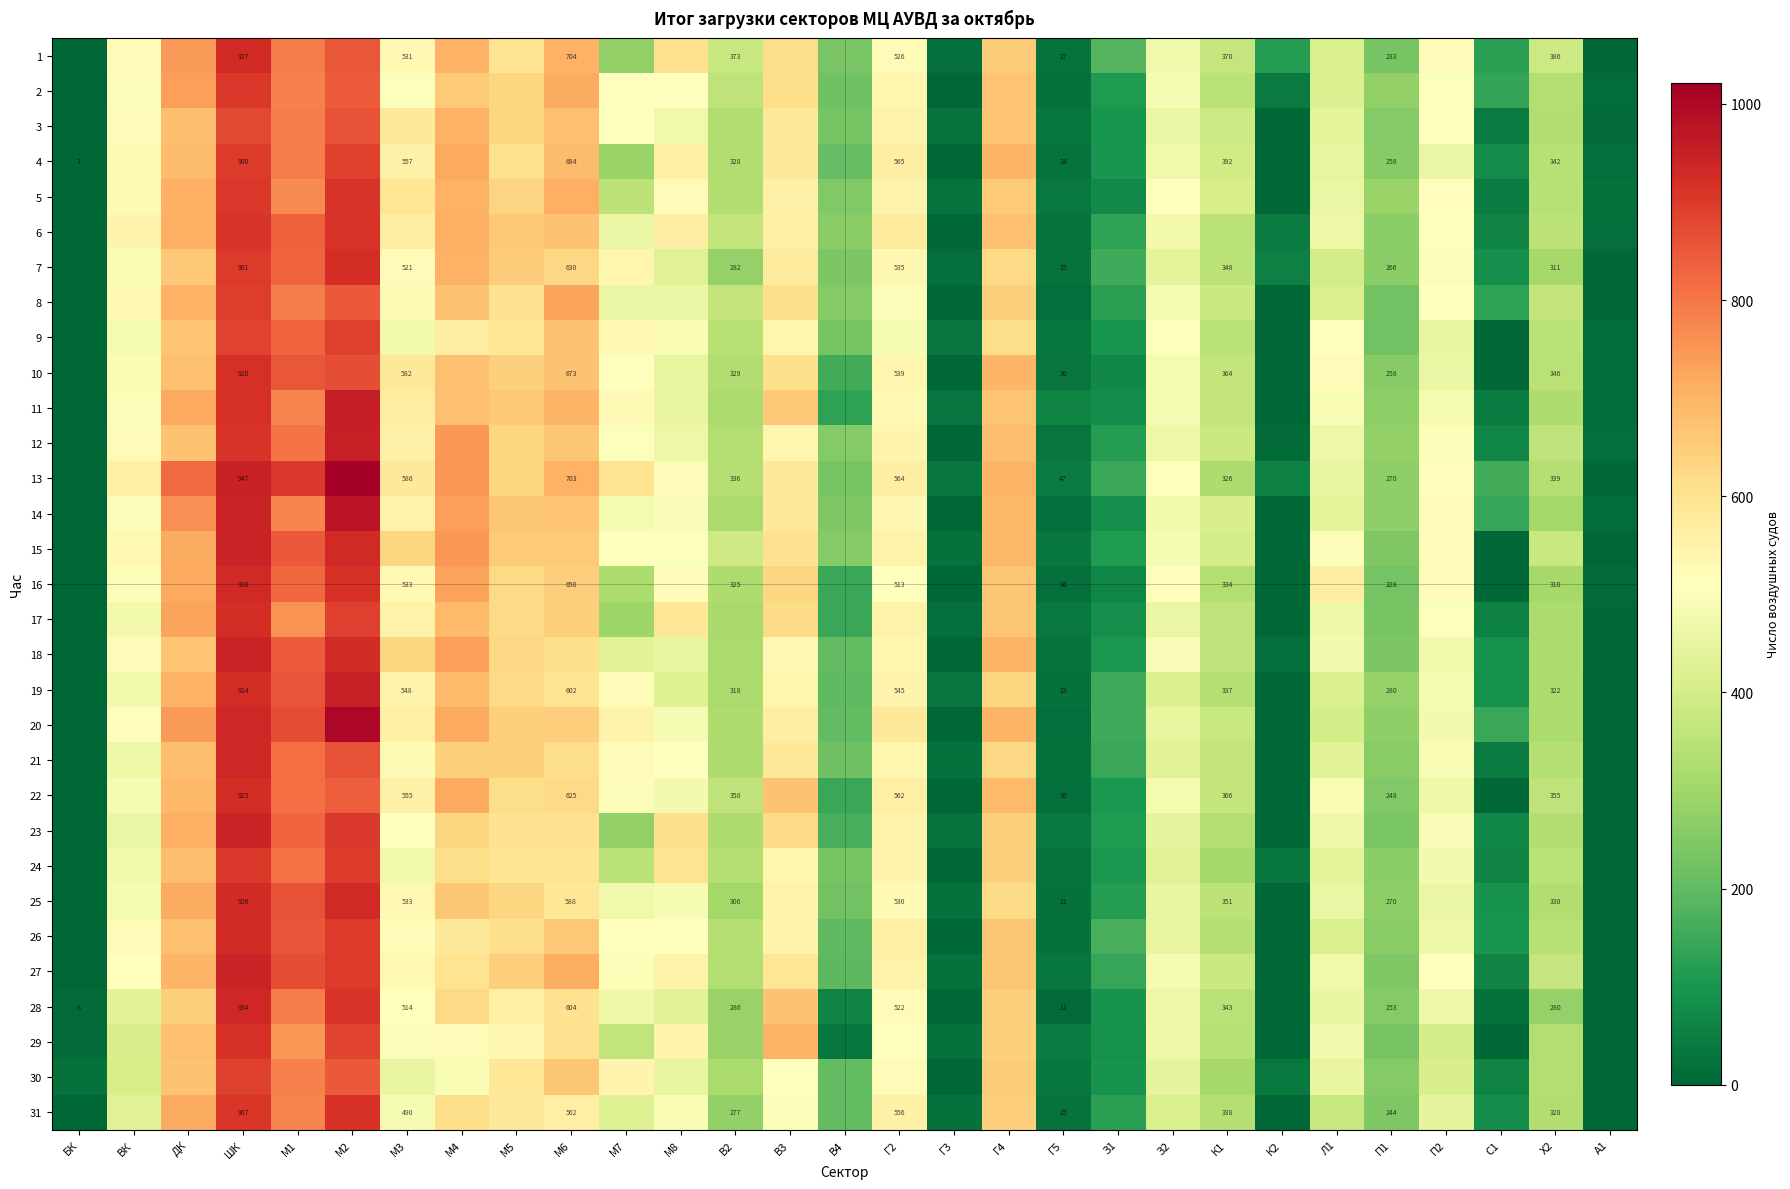

True or false: 22 has a value of 562 at Г2.

True